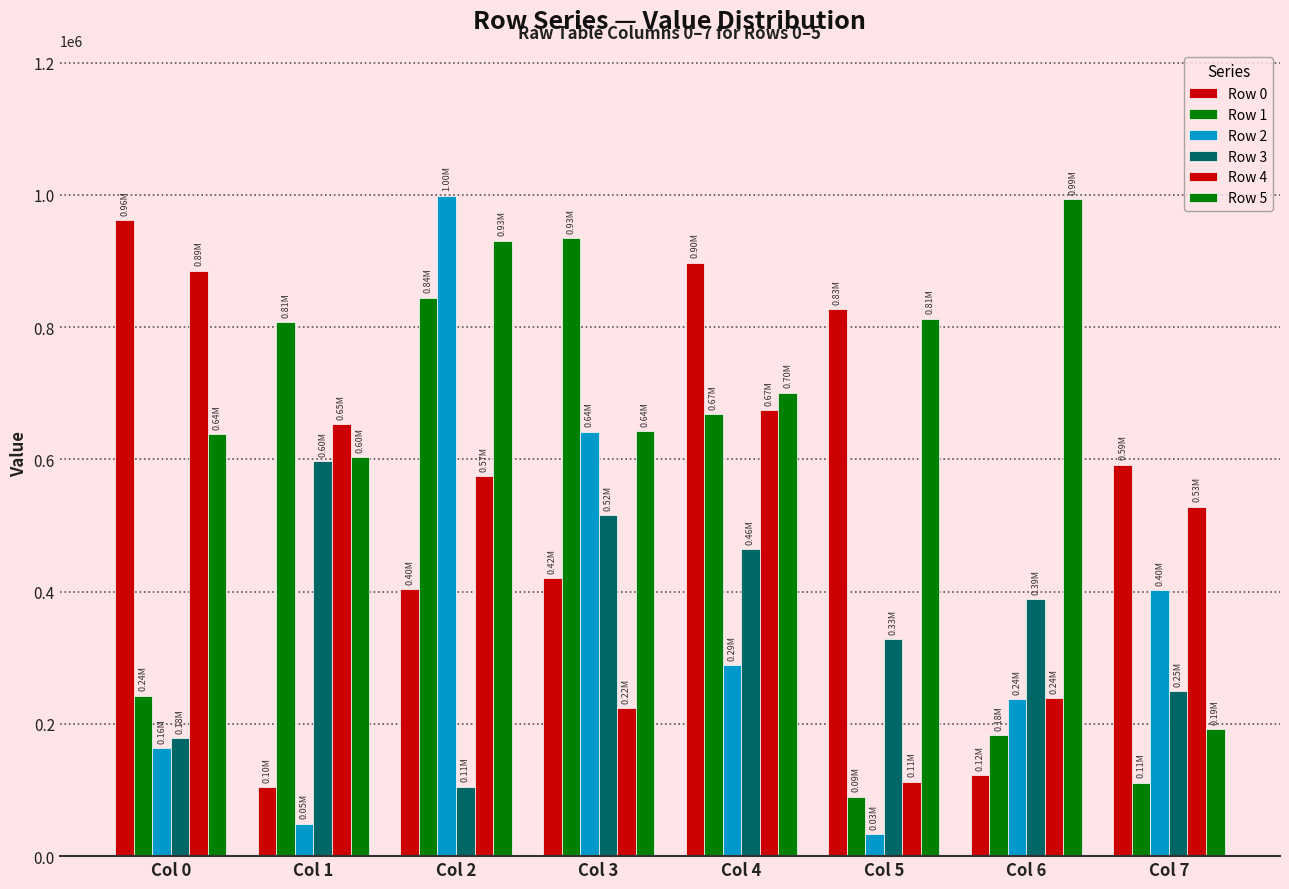

What is the value of the Row 4 bar at the 7th from the left?

239218